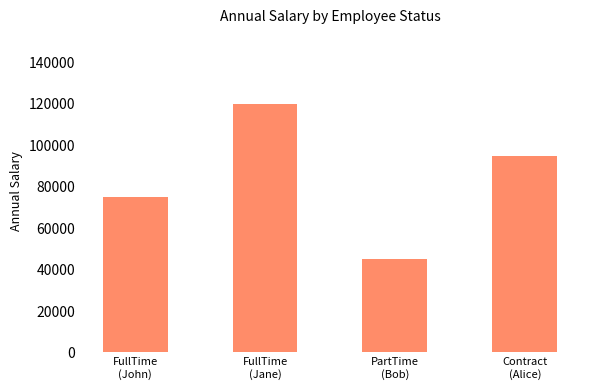

True or false: the data shows 75000 at FullTime
(John).

True